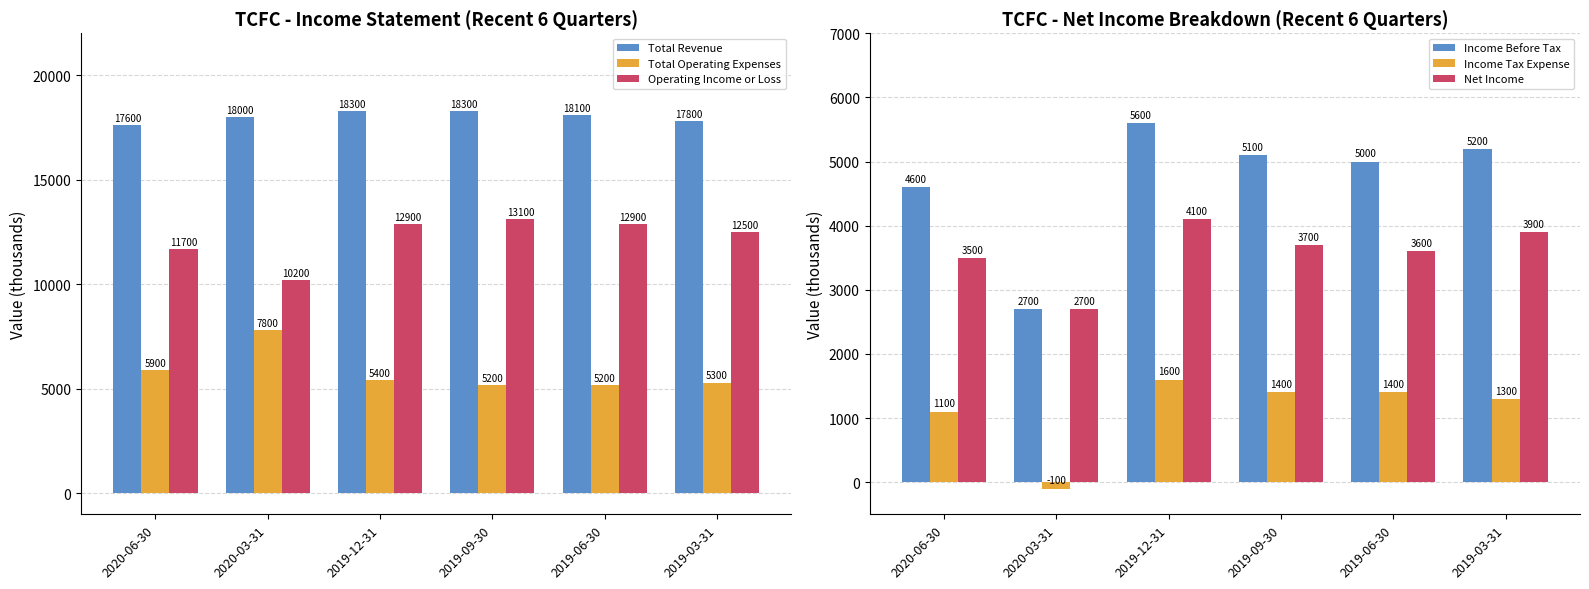

What is the average value of the Income Before Tax series?

4700